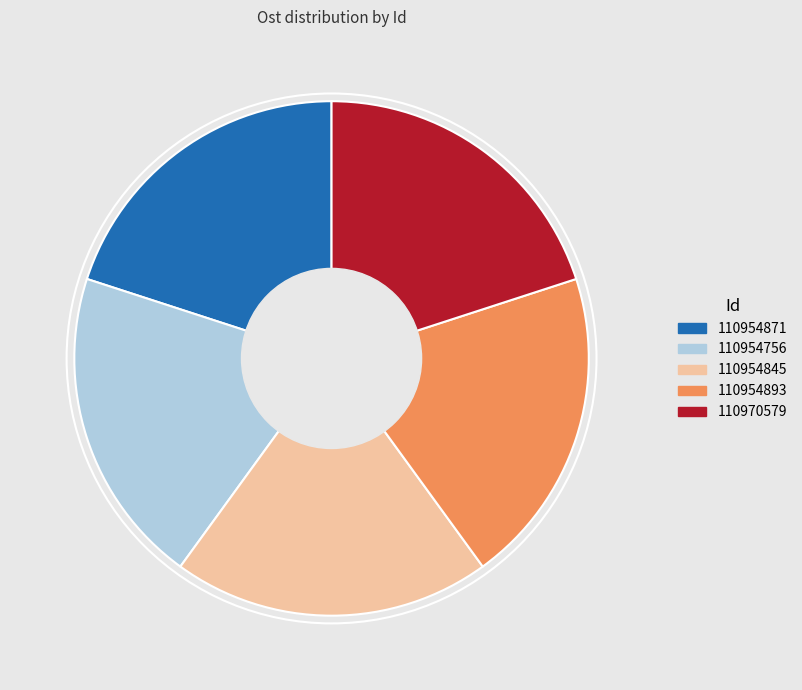

Does any single category account for the majority?

No